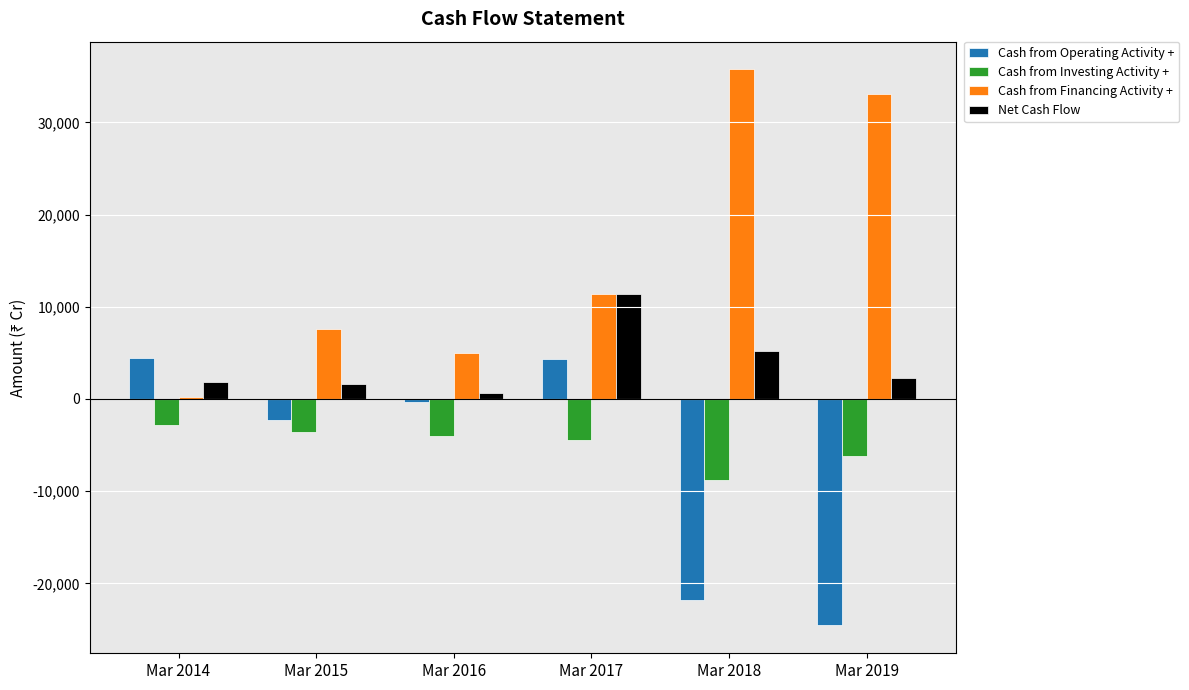

Which series has the widest spread of values?

Cash from Financing Activity +